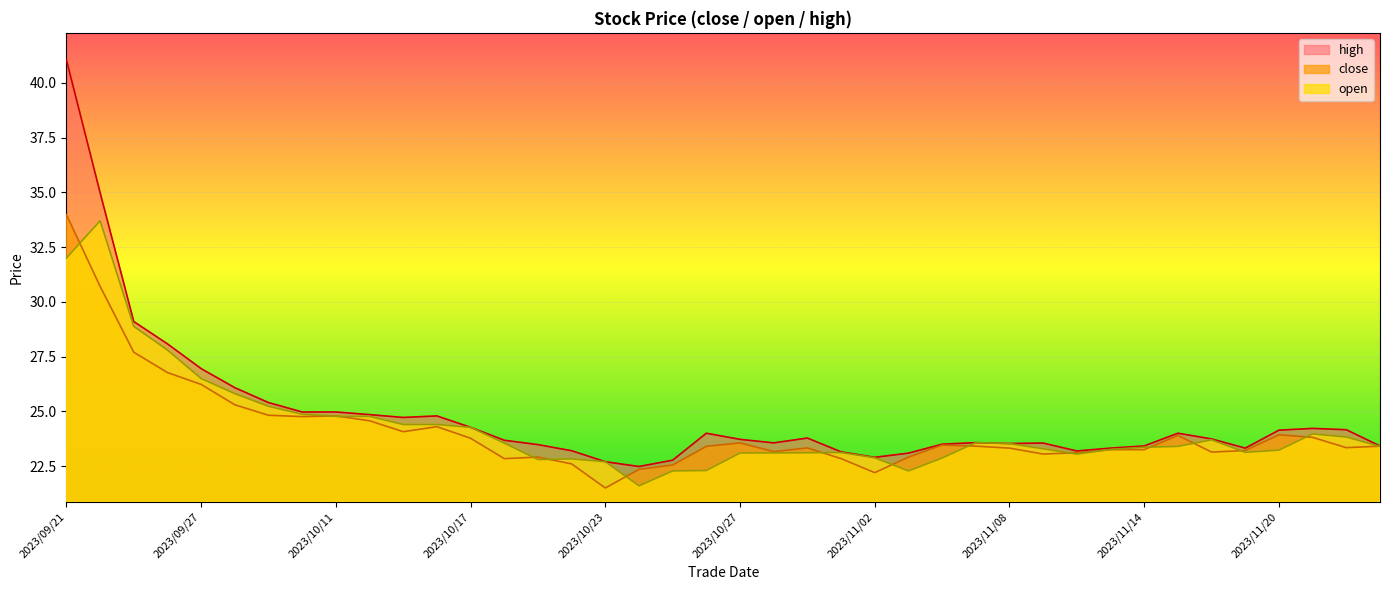

How many values in the close series are below 23?

9